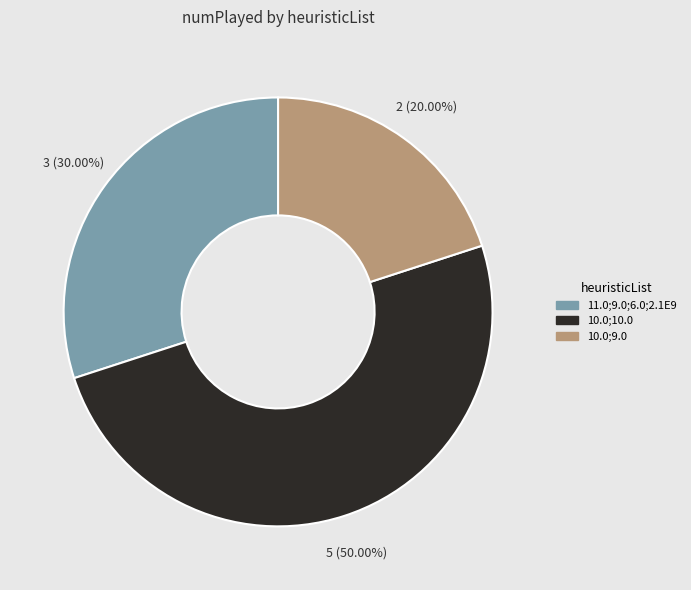

How many segments does this pie chart have?

3